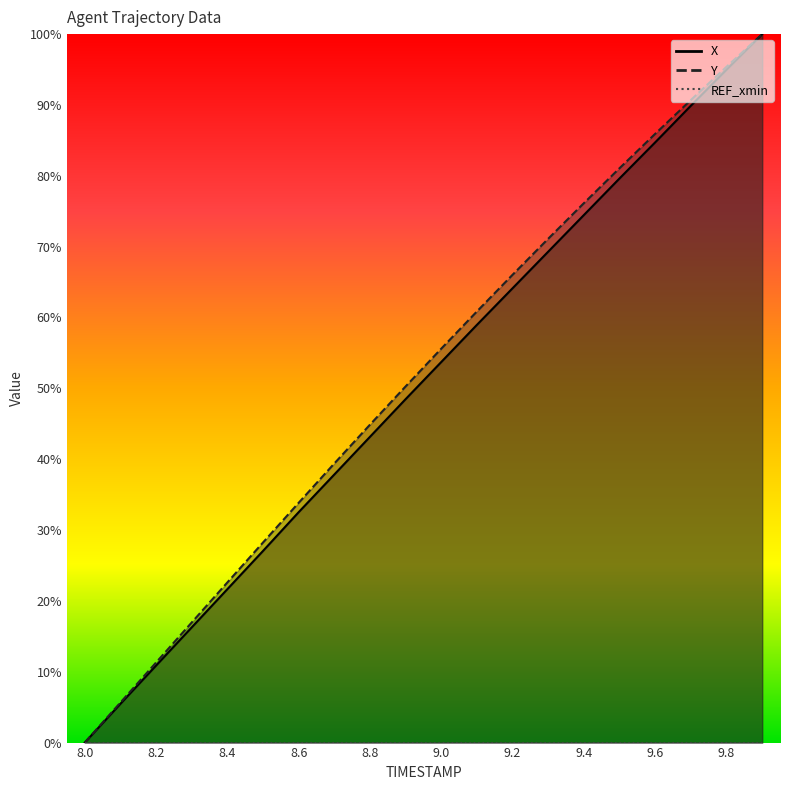

At which category is the sum across all series the highest?

9.9